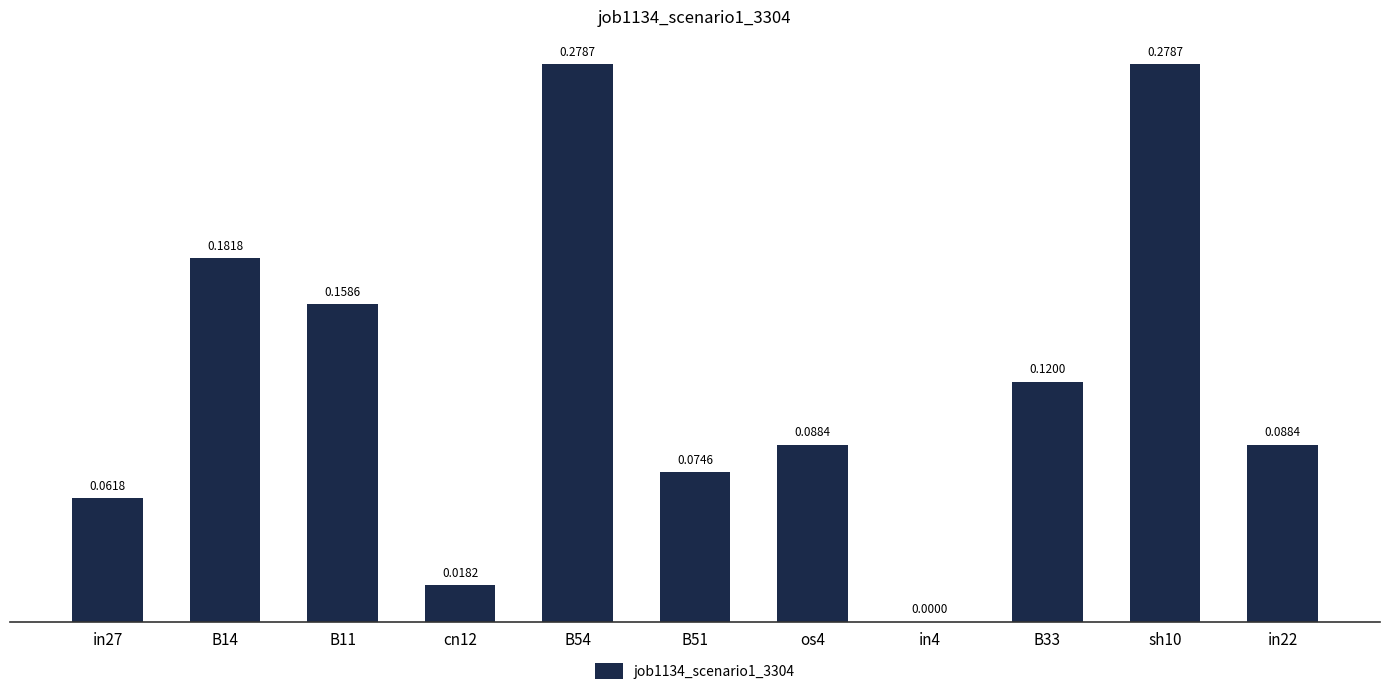

What is the sum of all values?

1.3